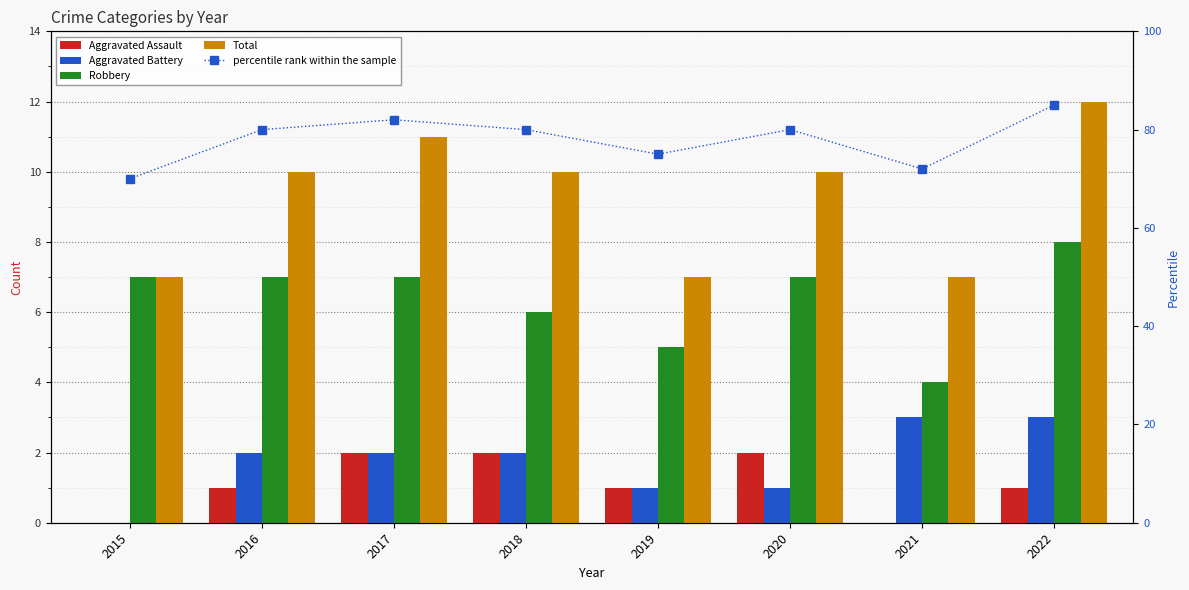

Which category has the highest value across all series?

2022